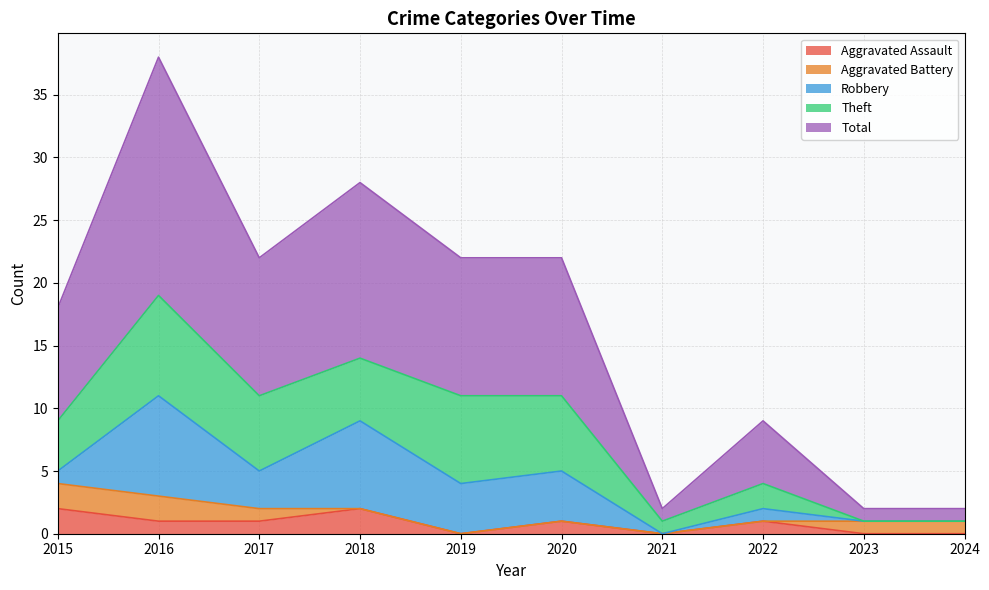

Where do Aggravated Battery and Robbery first cross each other?

2015 and 2016